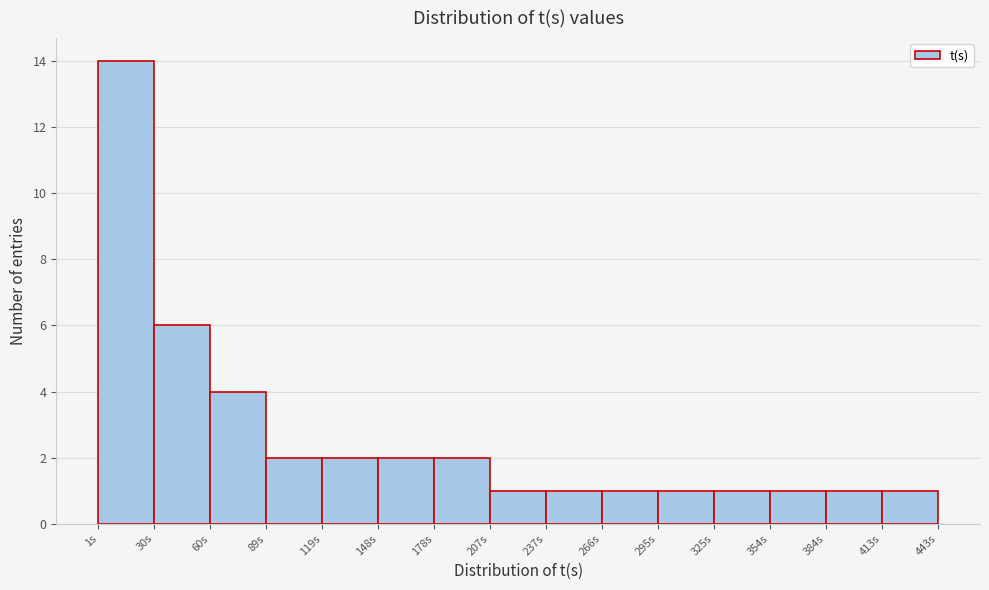

Reading left to right, list every bar in this chart as the range it spans on the x-axis followed by its height. Neither the bar edges nor the heights are printed on the chart, so give them approximately, as read against the axes.

0 to 30: 14
30 to 60: 6
60 to 90: 4
90 to 120: 2
120 to 150: 2
150 to 180: 2
180 to 205: 2
205 to 235: 1
235 to 265: 1
265 to 295: 1
295 to 325: 1
325 to 355: 1
355 to 385: 1
385 to 415: 1
415 to 445: 1